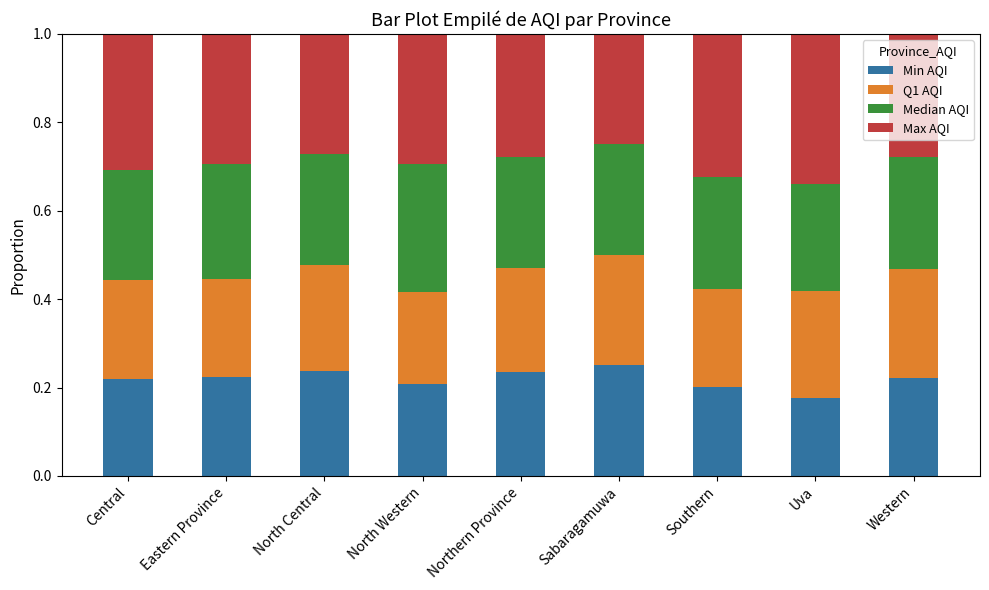

Is it true that Min AQI equals 0.2 at Central?

True